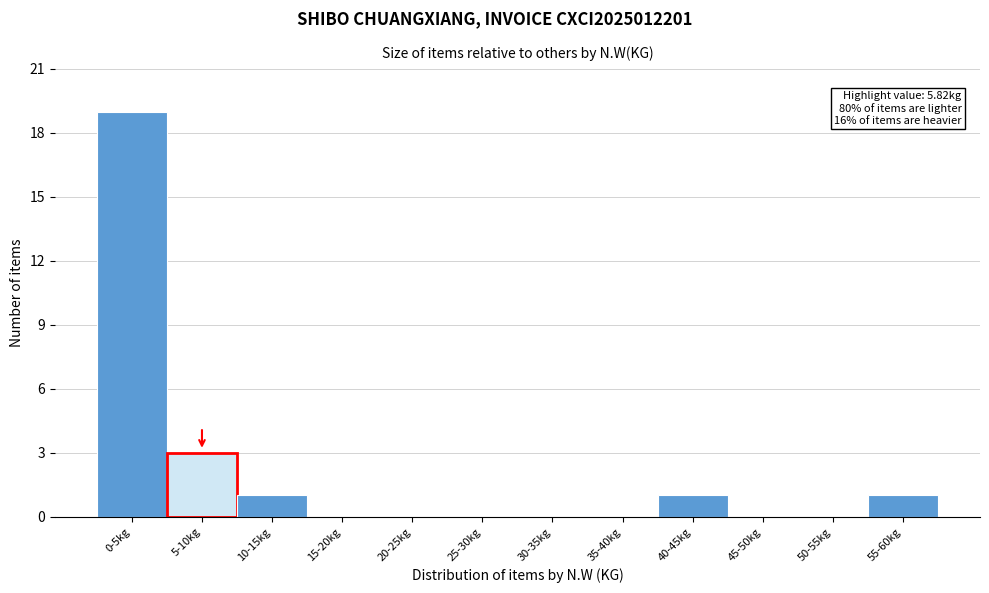

The value at 30-35kg is -11. True or false?

False